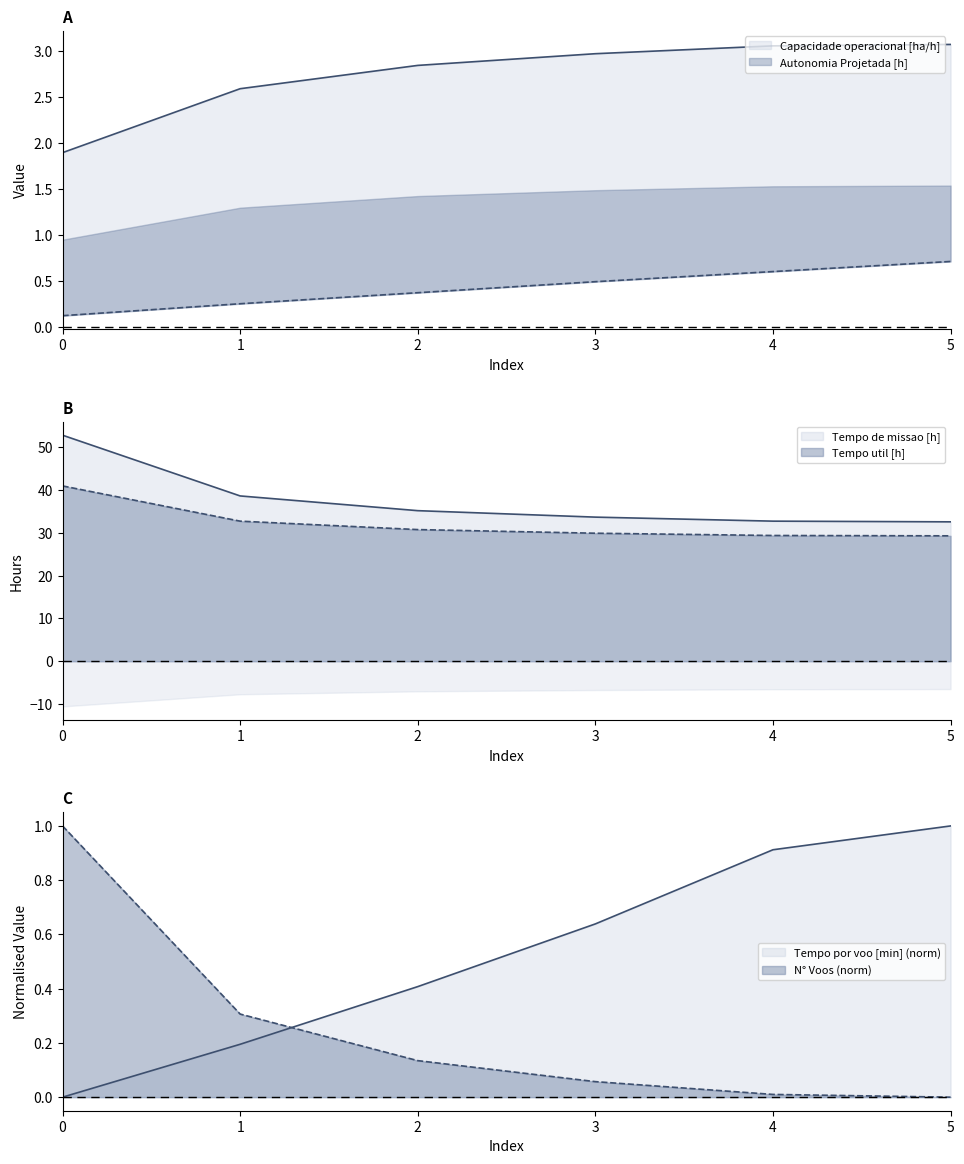

Does the chart have visible grid lines?

No